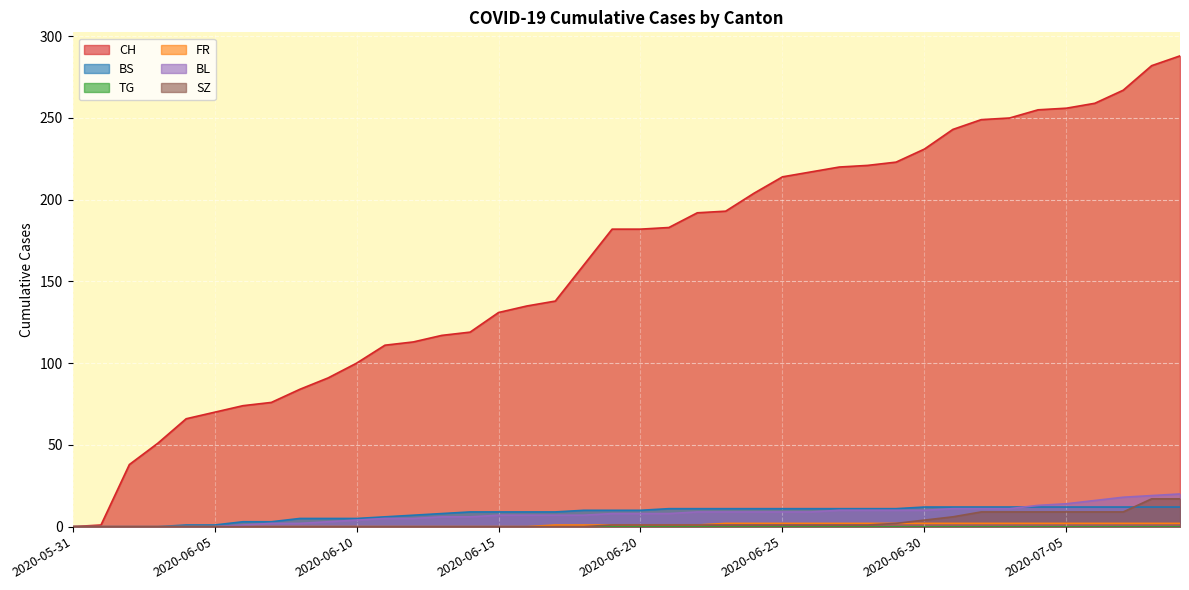

Which series changed the most between 2020-06-01 and 2020-06-21?

CH